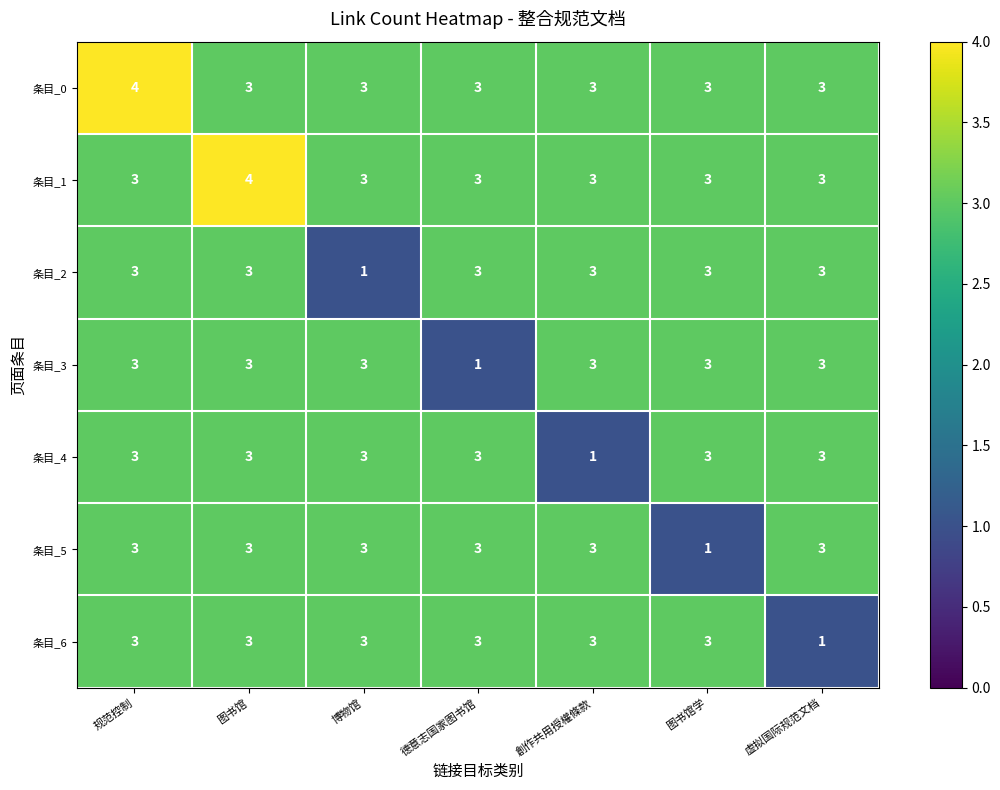

How many distinct data groups are displayed?

7